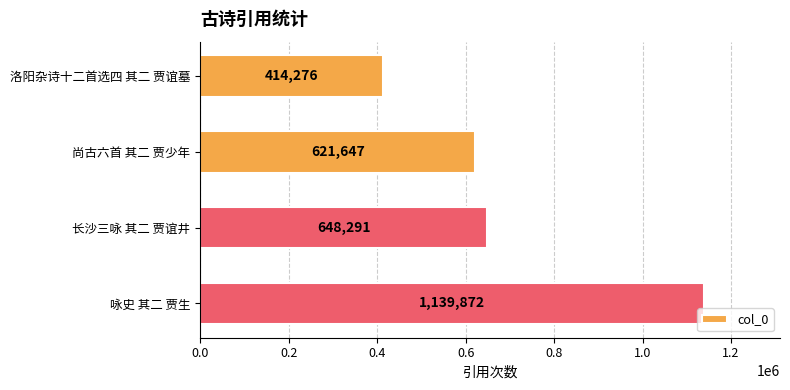

Approximately how many times larger is the value at 洛阳杂诗十二首选四 其二 贾谊墓 compared to 咏史 其二 贾生?

0.4